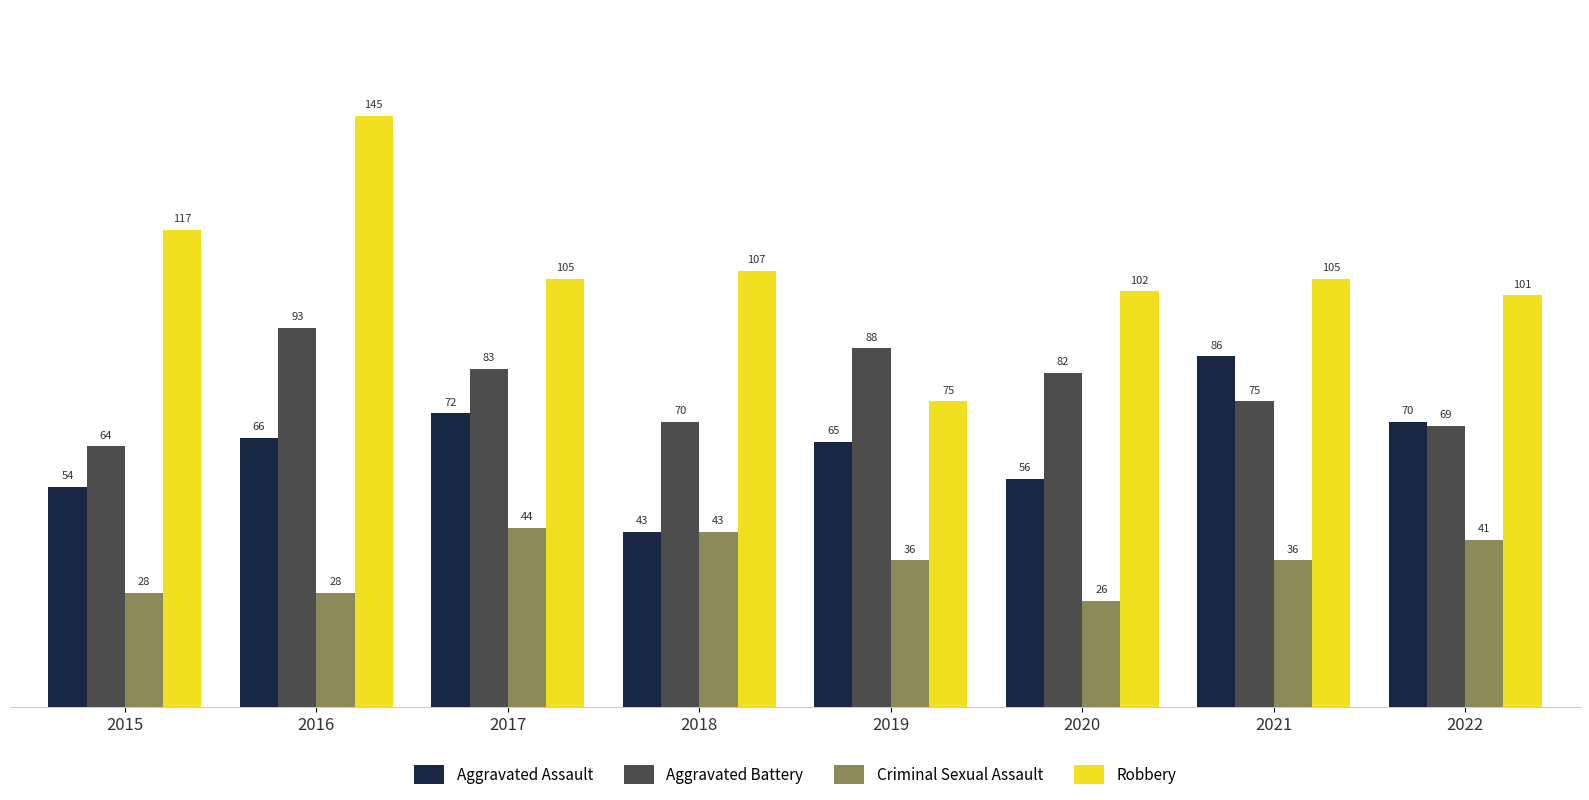

How many bars are there in each group?

4